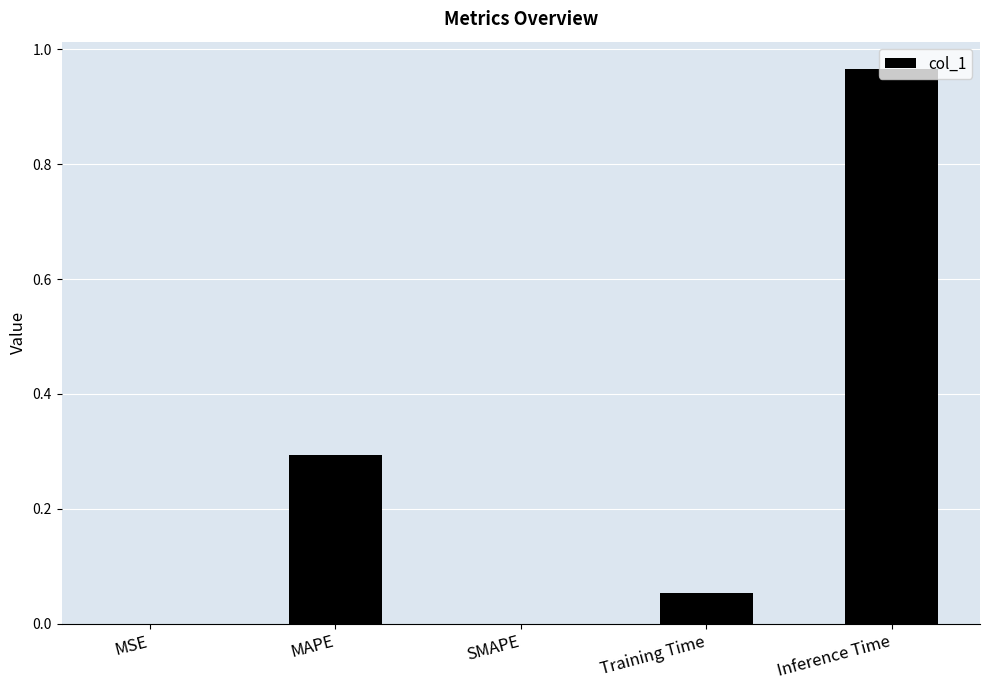

Are the bars horizontal?

No